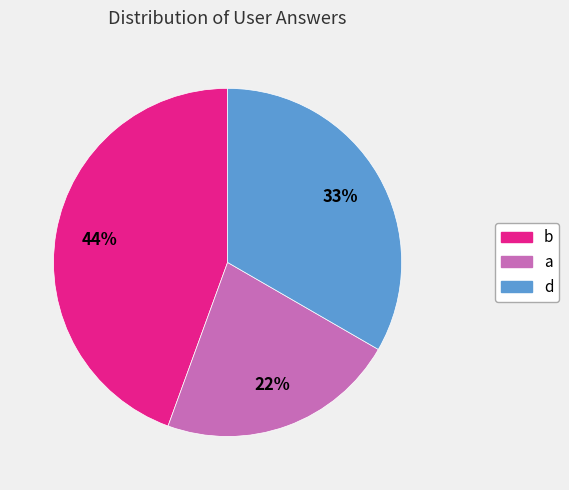

Approximately how many times larger is the value at b compared to d?

1.3